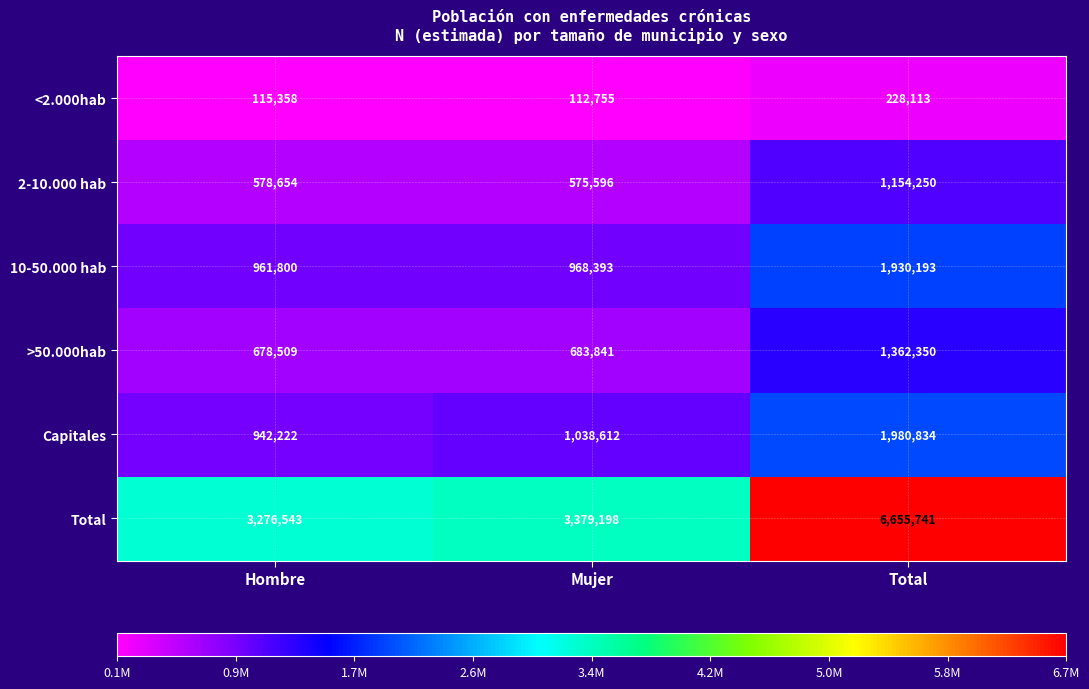

Reading left to right, extract all data points from this chart.

<2.000hab: 115358	112755	228113
2-10.000 hab: 578654	575596	1154250
10-50.000 hab: 961800	968393	1930193
>50.000hab: 678509	683841	1362350
Capitales: 942222	1038612	1980834
Total: 3276543	3379198	6655741